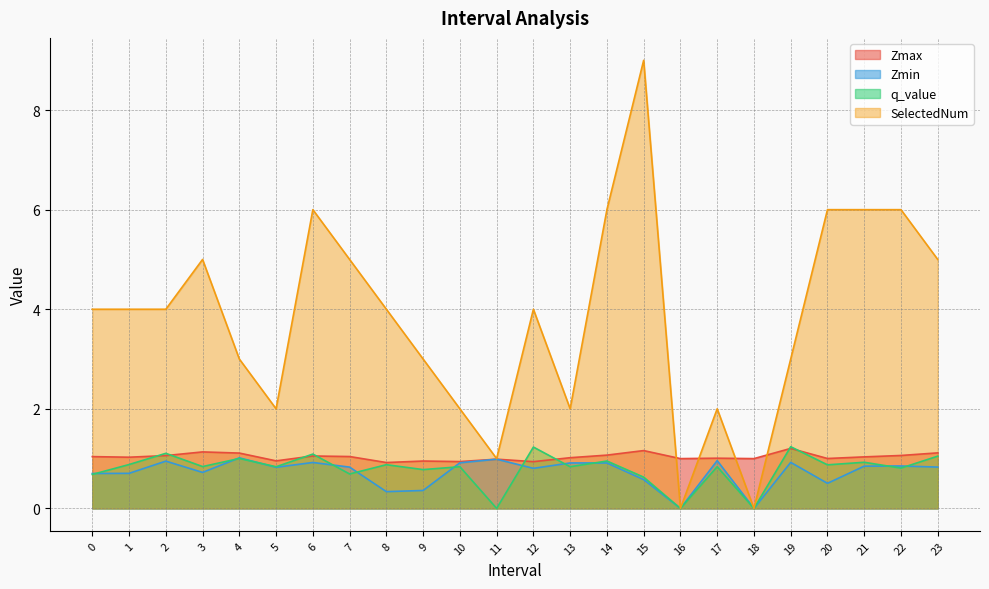

How many lines are shown in the chart?

4